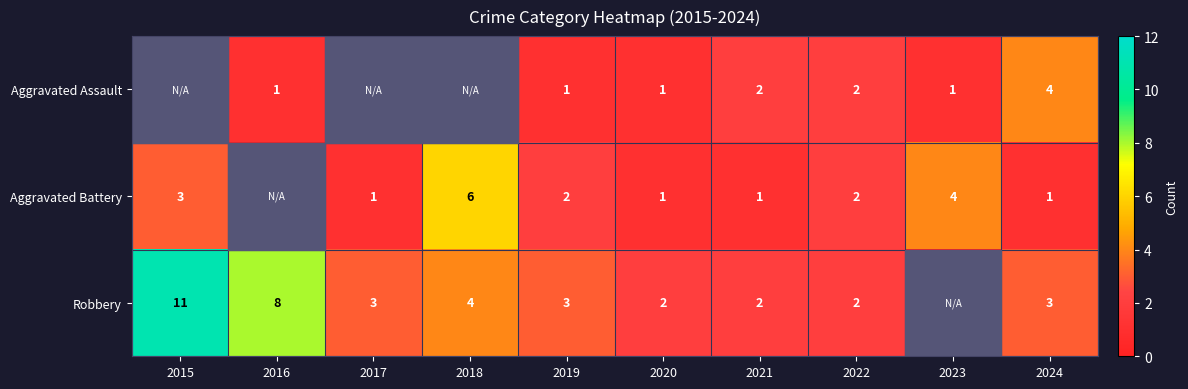

Between 2021 and 2020, which is larger?

2021